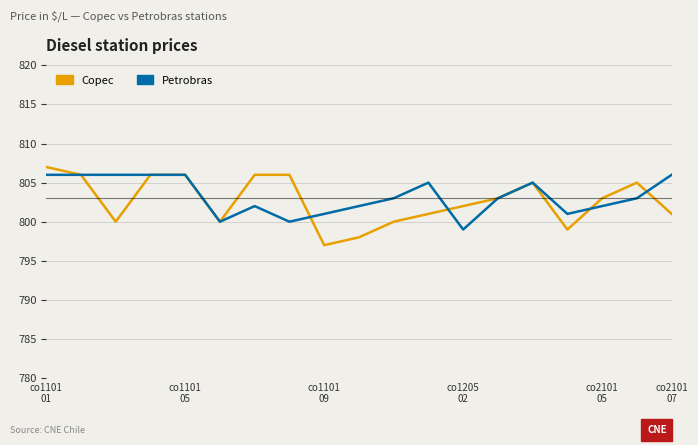

How many lines are shown in the chart?

2